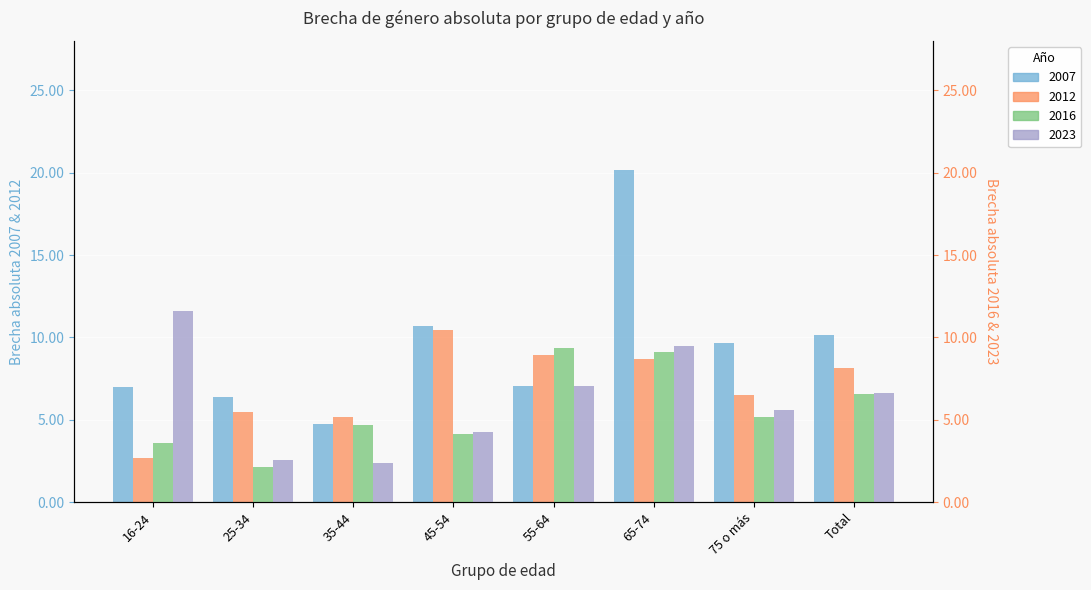

Reading left to right, transcribe all the data shown in this chart.

2007: 7.0	6.4	4.8	10.7	7.0	20.2	9.7	10.2
2012: 2.7	5.5	5.2	10.5	8.9	8.7	6.5	8.2
2016: 3.6	2.1	4.7	4.2	9.3	9.1	5.2	6.6
2023: 11.6	2.6	2.4	4.3	7.1	9.5	5.6	6.6